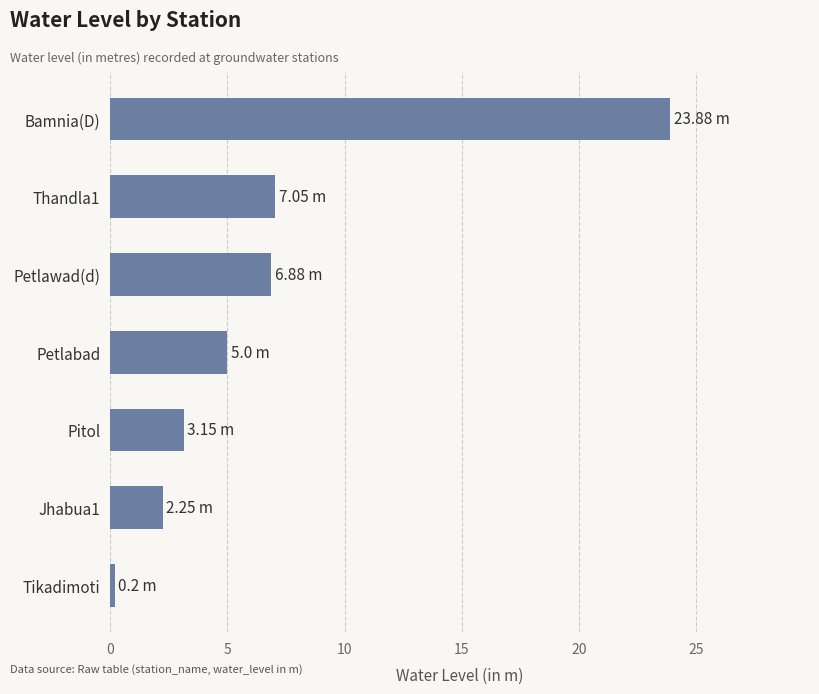

What is the minimum value shown in the chart?

0.2